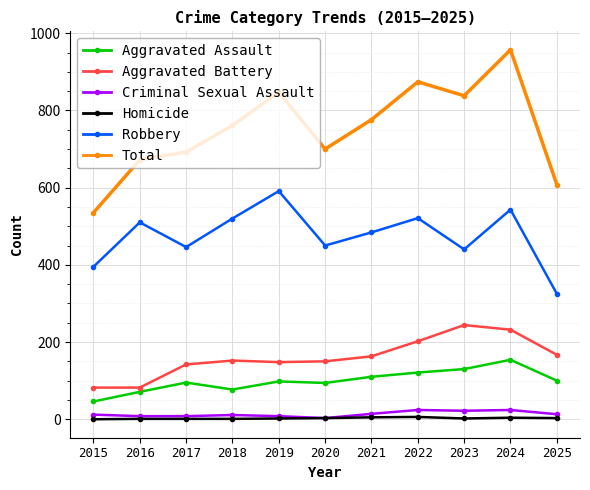

Which series has the widest spread of values?

Total